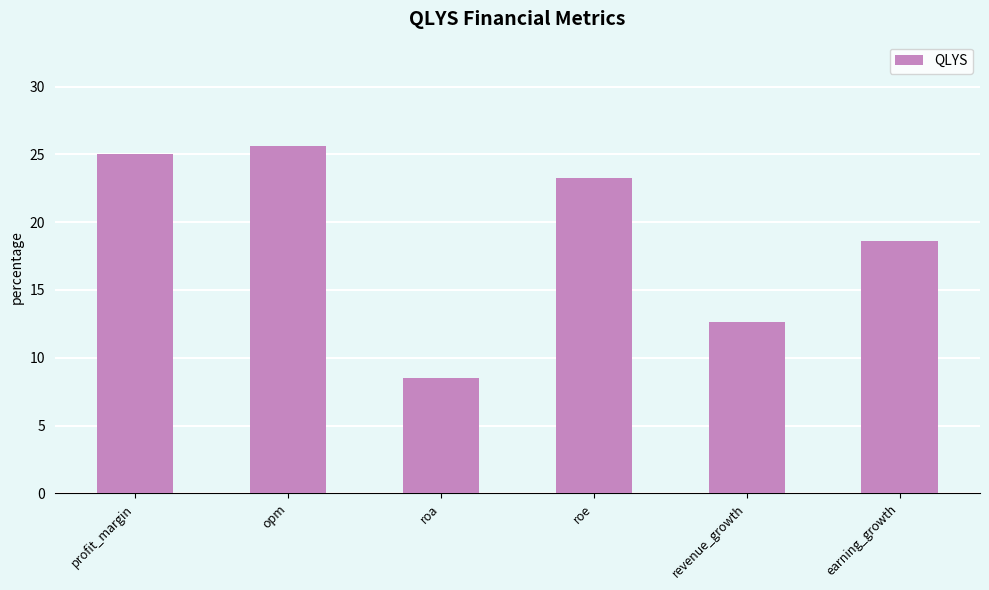

Rank the categories by value from highest to lowest.

opm, profit_margin, roe, earning_growth, revenue_growth, roa